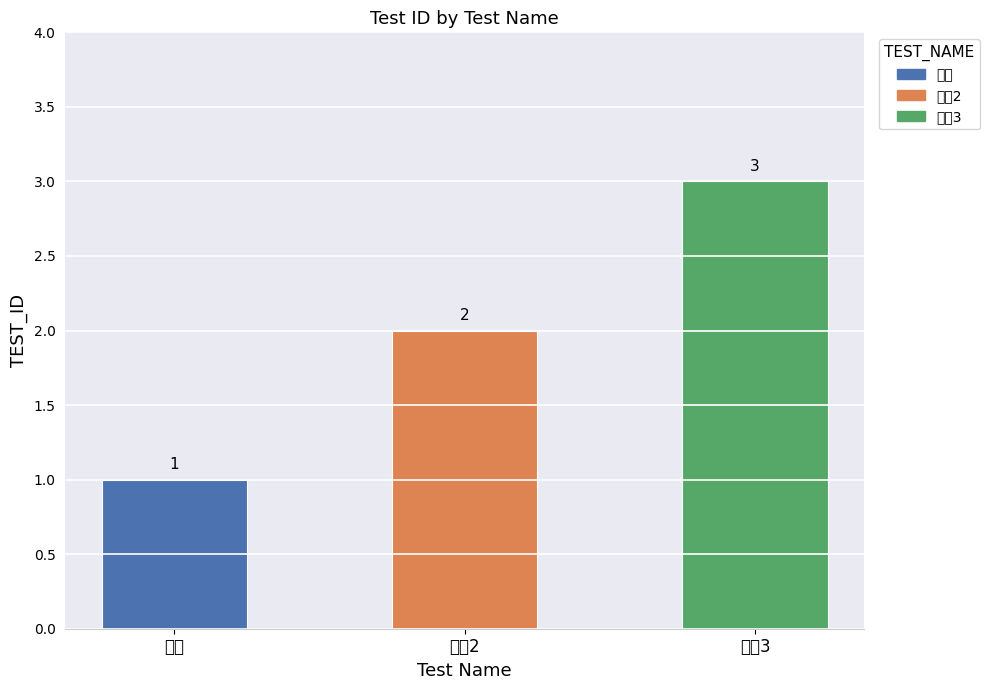

What is the ratio of the value at 登录2 to the value at 登录3?

0.7